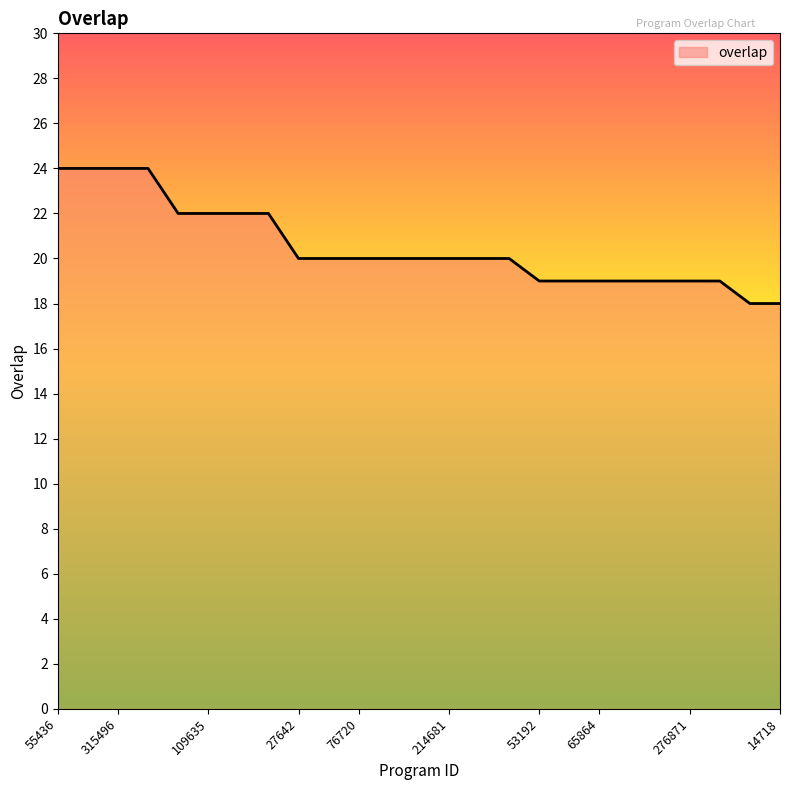

What is the difference between the maximum and minimum values?

6